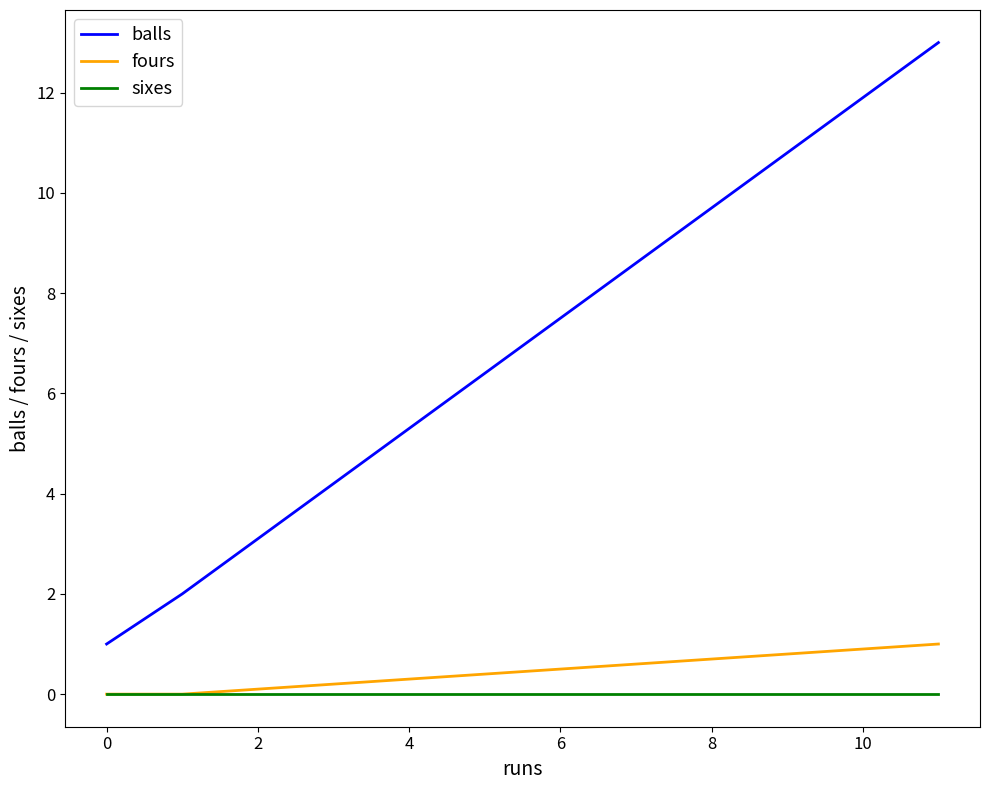

Which series has the largest total across all categories?

balls